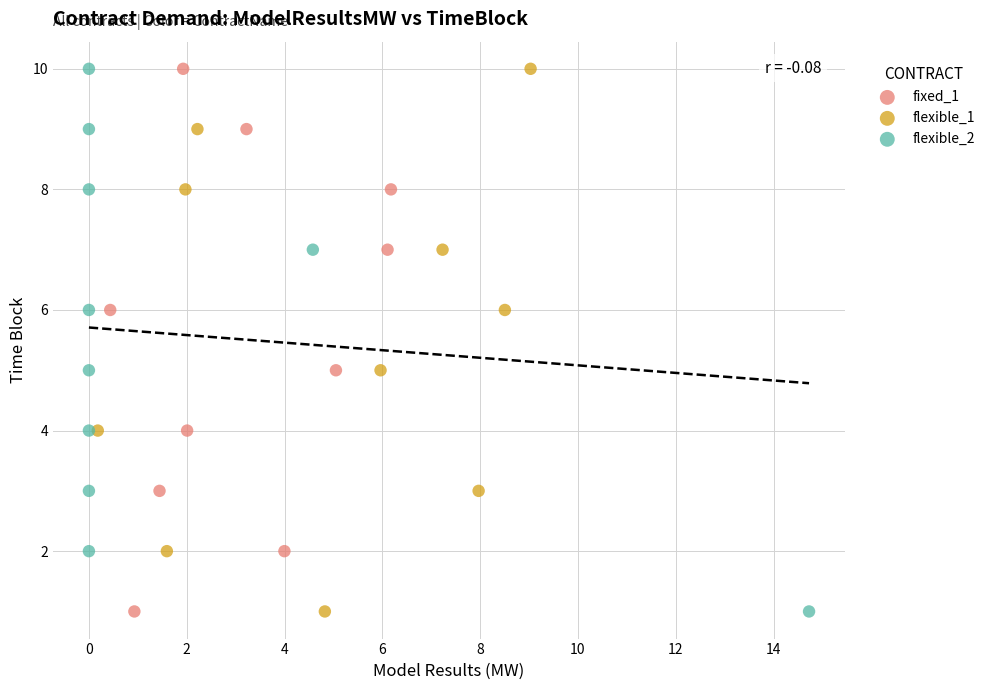

What are all the series names shown in the legend?

fixed_1, flexible_1, flexible_2